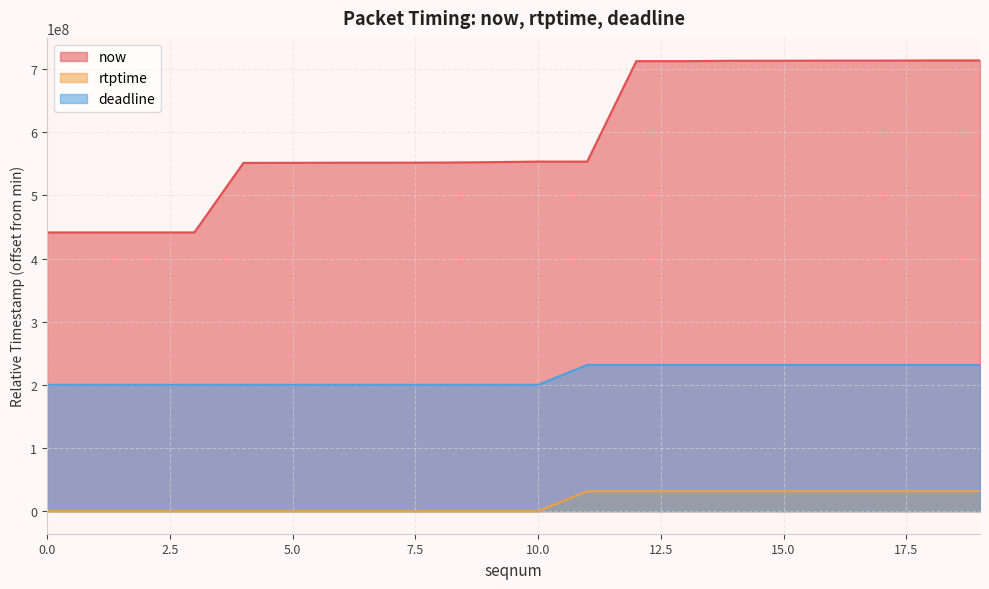

Is it true that now equals 253717911 at 17?

False